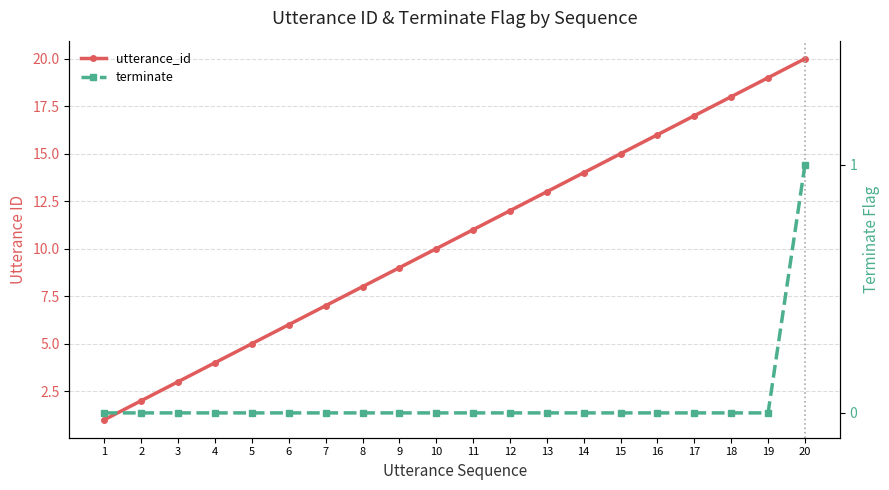

True or false: terminate and utterance_id intersect in this chart.

False